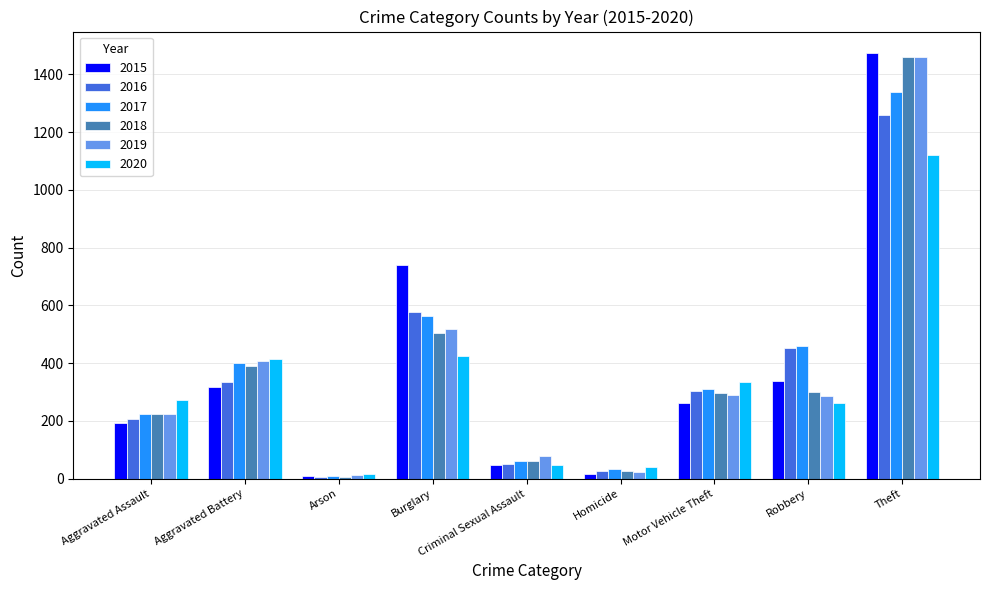

Which series has the largest range (max minus min)?

2015